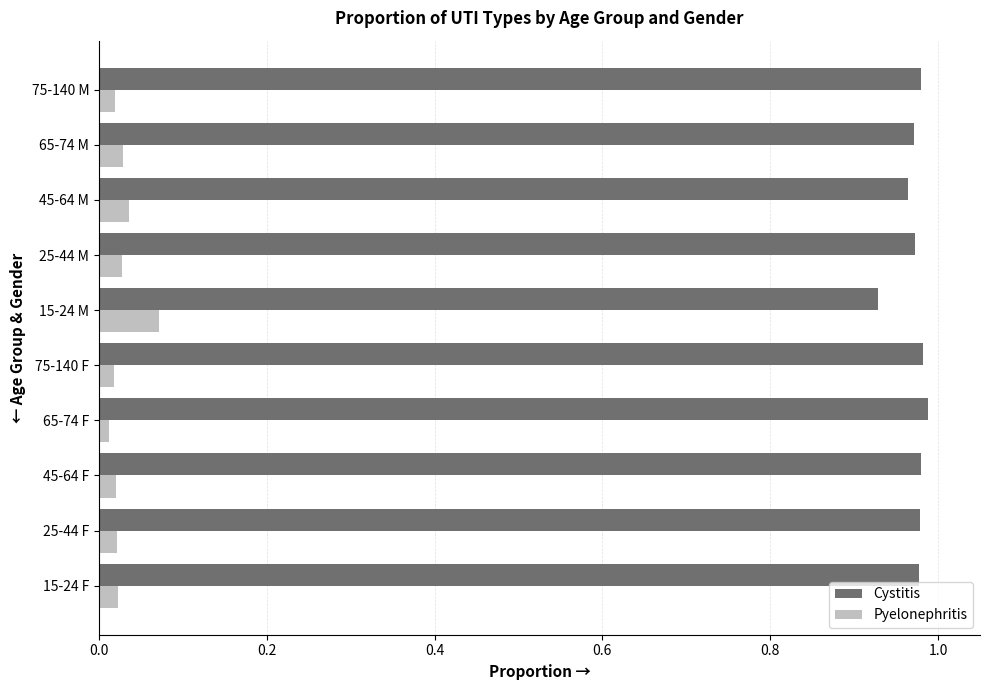

Is the value of Cystitis at 15-24 M greater than the value of Pyelonephritis at 45-64 F?

Yes